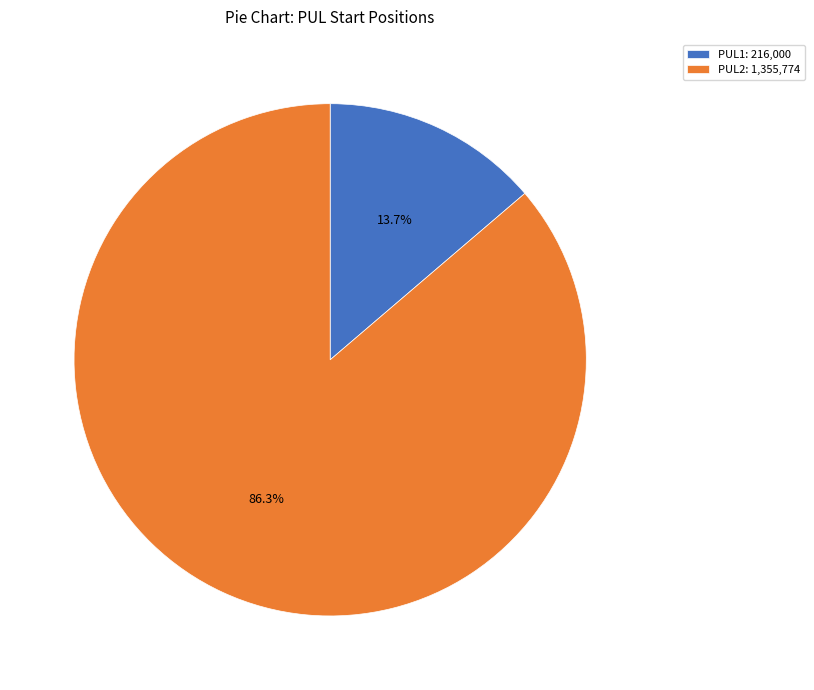

To the nearest percent, what is the difference between the largest and smallest slice percentages?

73%